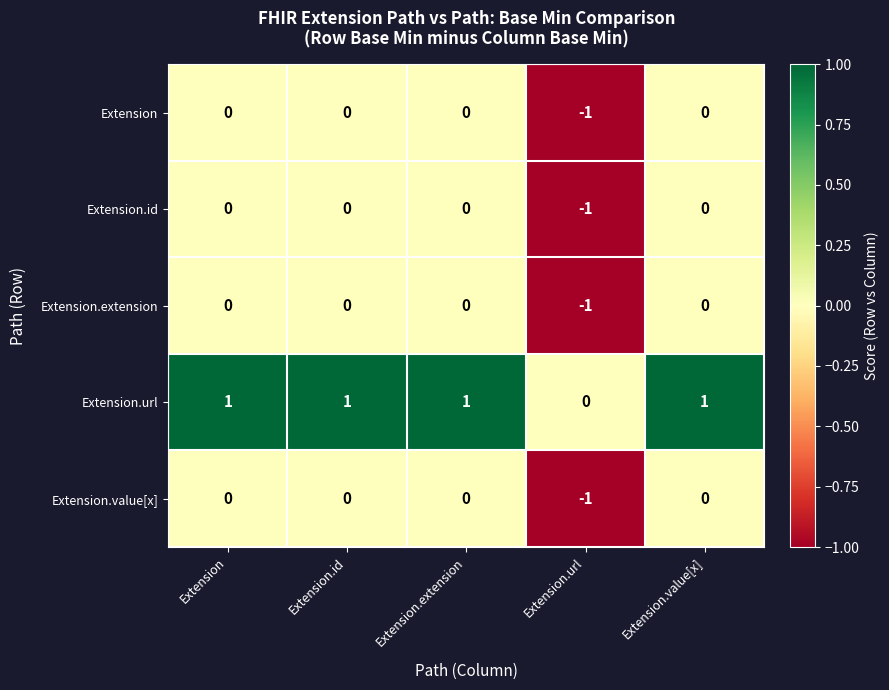

Reading left to right, transcribe all the data shown in this chart.

Extension: 0	0	0	-1	0
Extension.id: 0	0	0	-1	0
Extension.extension: 0	0	0	-1	0
Extension.url: 1	1	1	0	1
Extension.value[x]: 0	0	0	-1	0